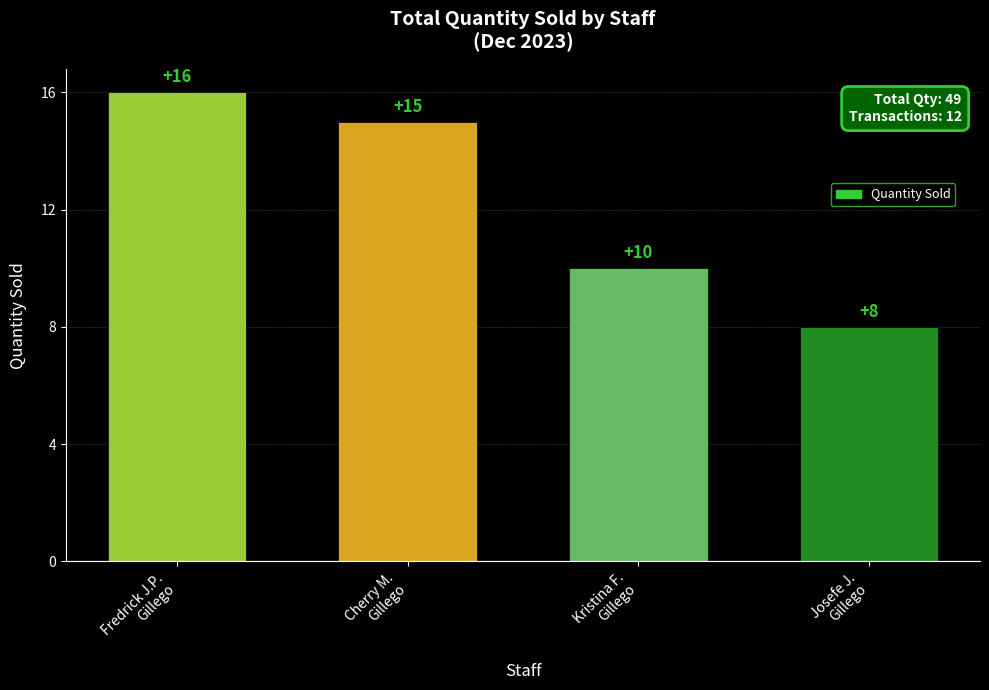

Reading left to right, extract all data points from this chart.

Fredrick J.P.
Gillego=16	Cherry M.
Gillego=15	Kristina F.
Gillego=10	Josefe J.
Gillego=8